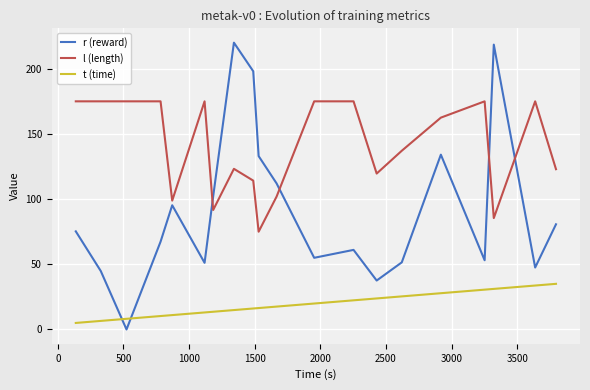

How many distinct data groups are displayed?

3